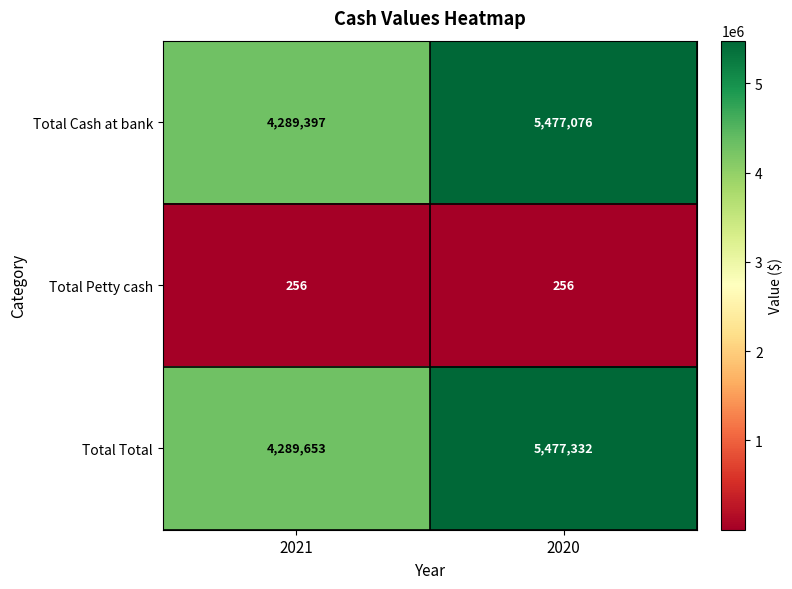

How many series are shown in this chart?

3